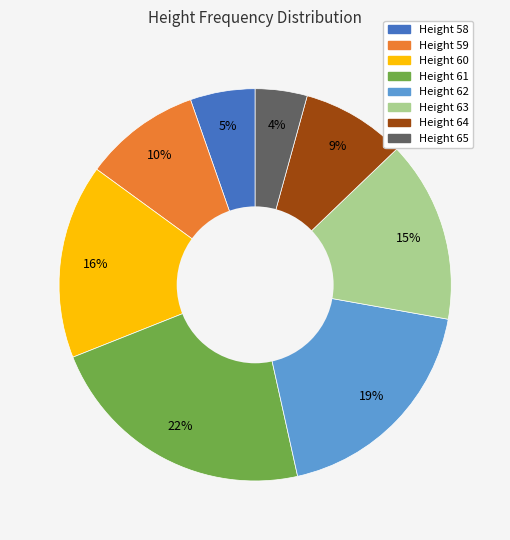

To the nearest percent, what is the average slice percentage?

12%